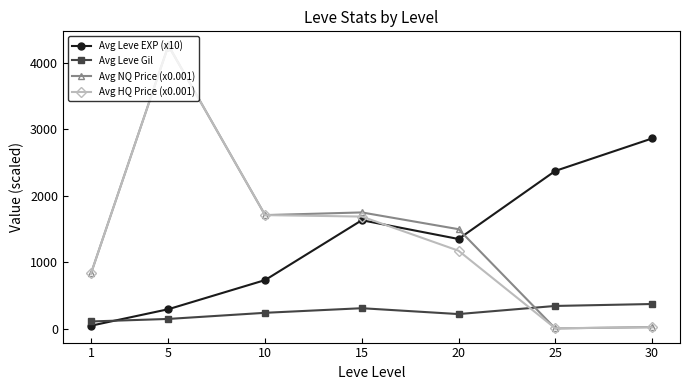

True or false: Avg HQ Price (x0.001) has a value of 834.7 at 1.

True